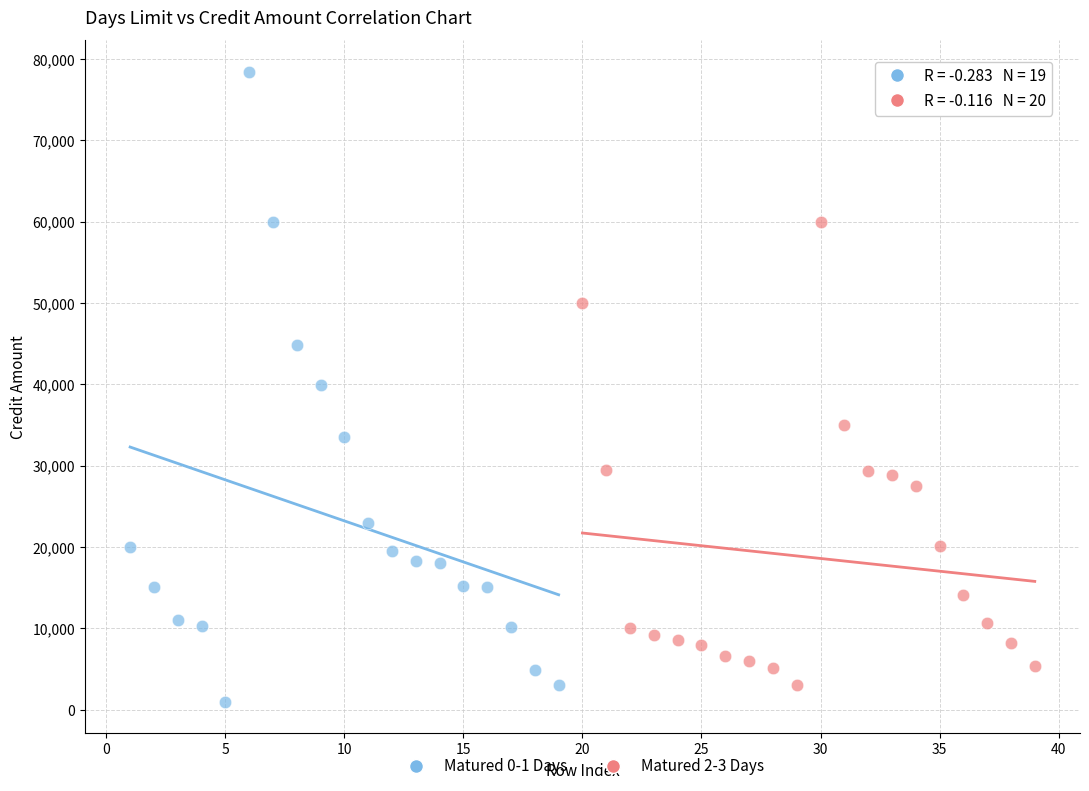

Which series has the widest spread of Y values?

Matured 0-1 Days